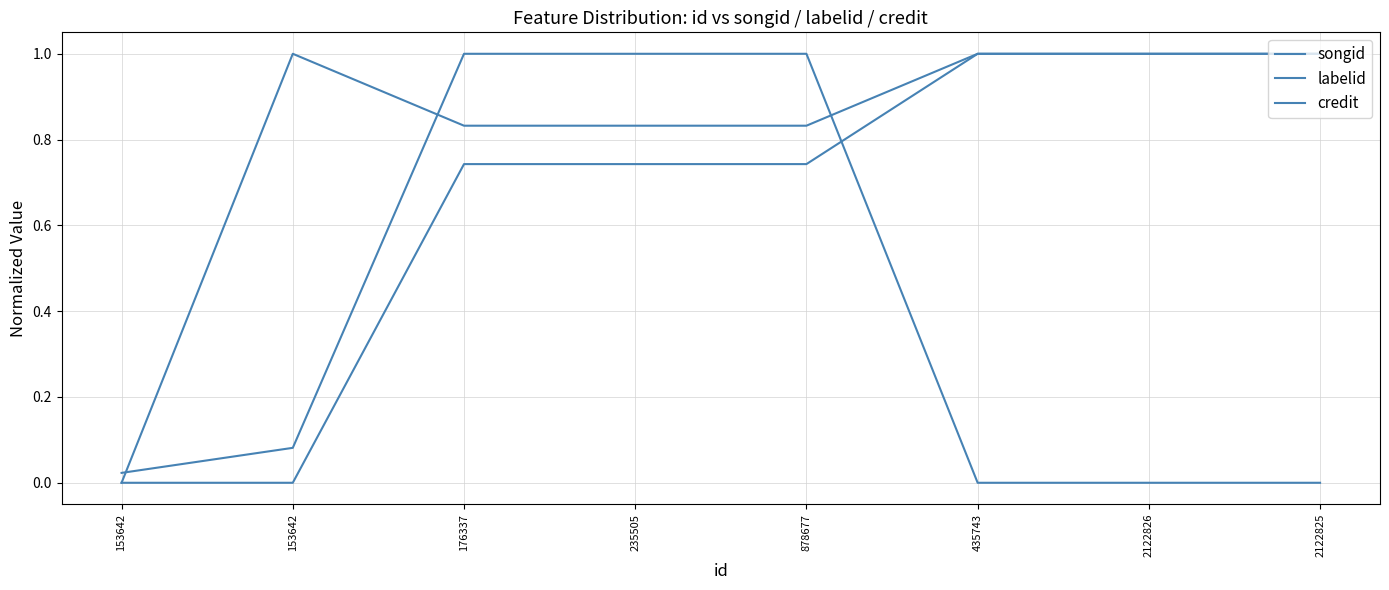

Between which two adjacent categories do songid and labelid first intersect?

153642 and 153642